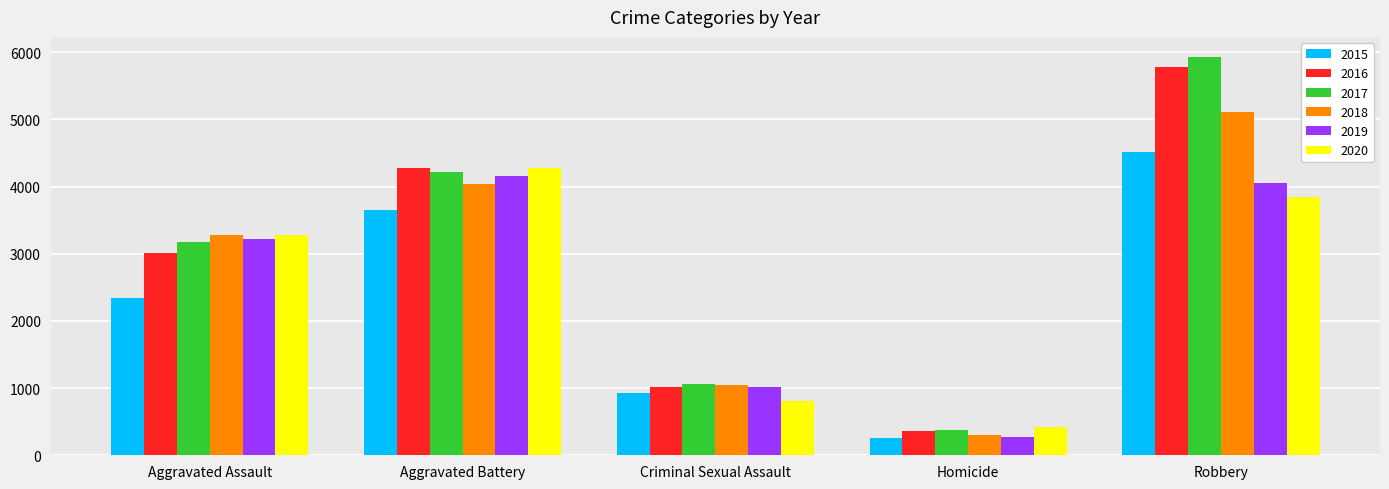

The 2017 series shows 1132 at Aggravated Battery. True or false?

False